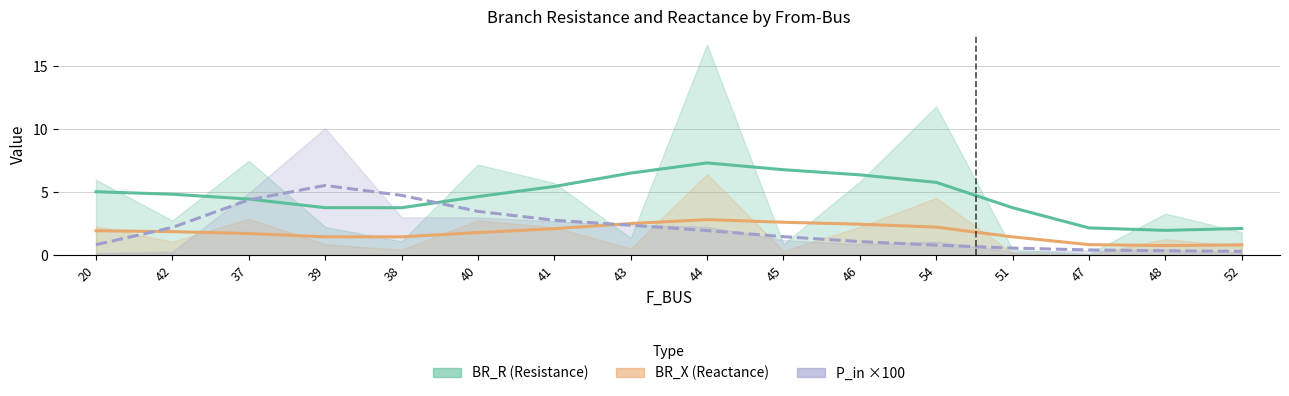

Where do BR_X (Reactance) and P_in ×100 first cross each other?

20 and 42